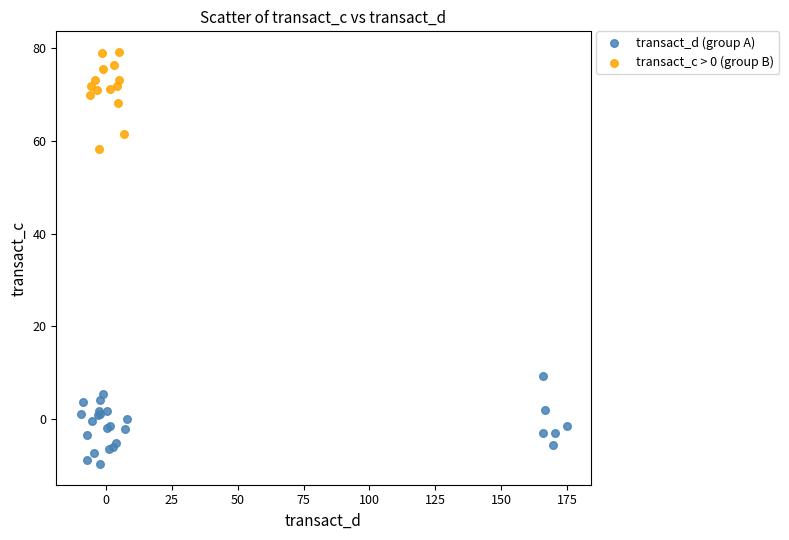

Which series reaches the minimum Y coordinate?

transact_d (group A)